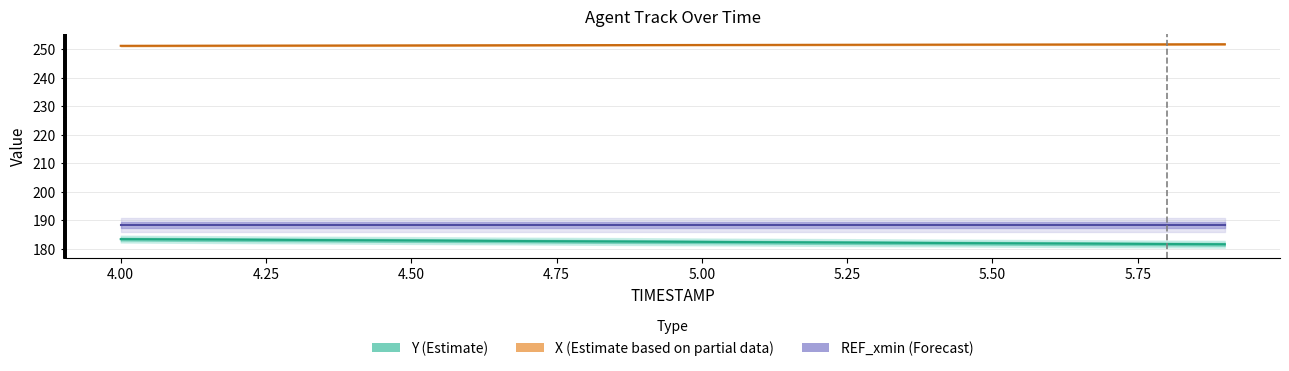

True or false: Y has more than 1 interior local peaks.

False